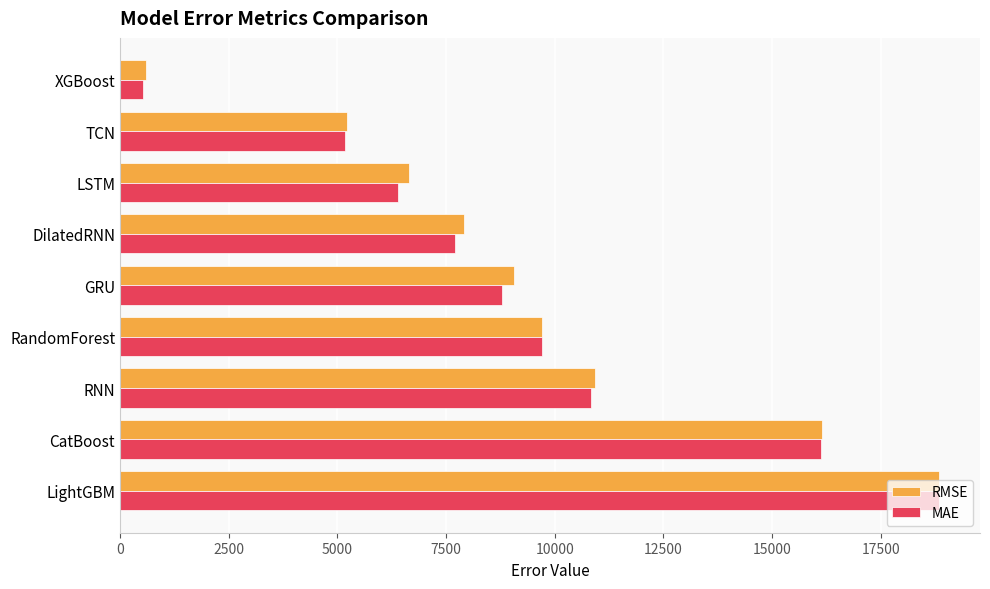

How many data points in MAE are less than 8783?

4